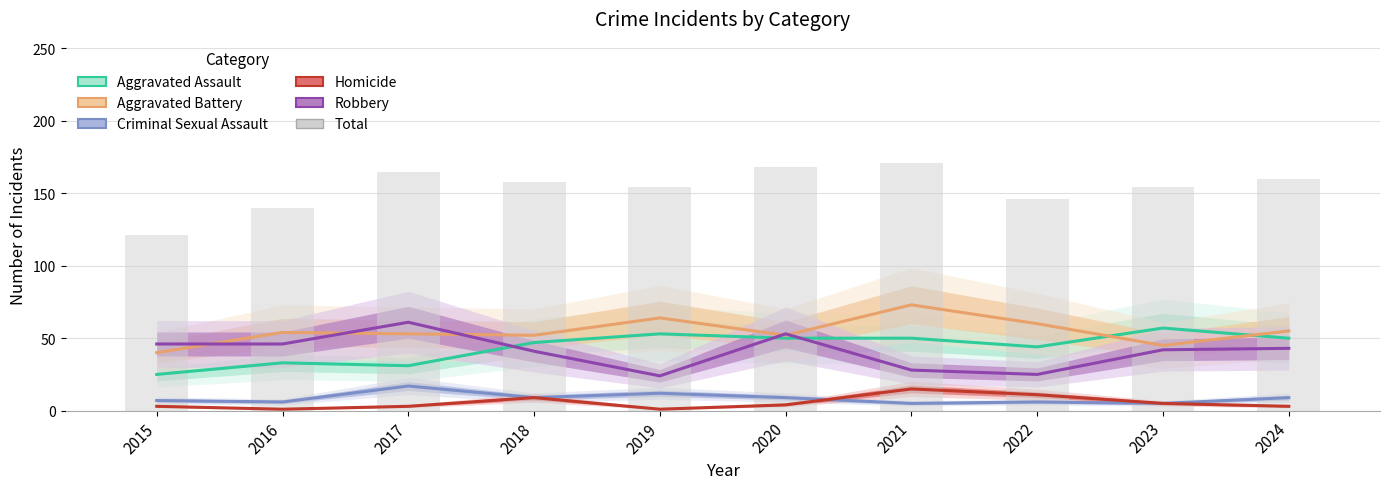

Are the bars horizontal?

No